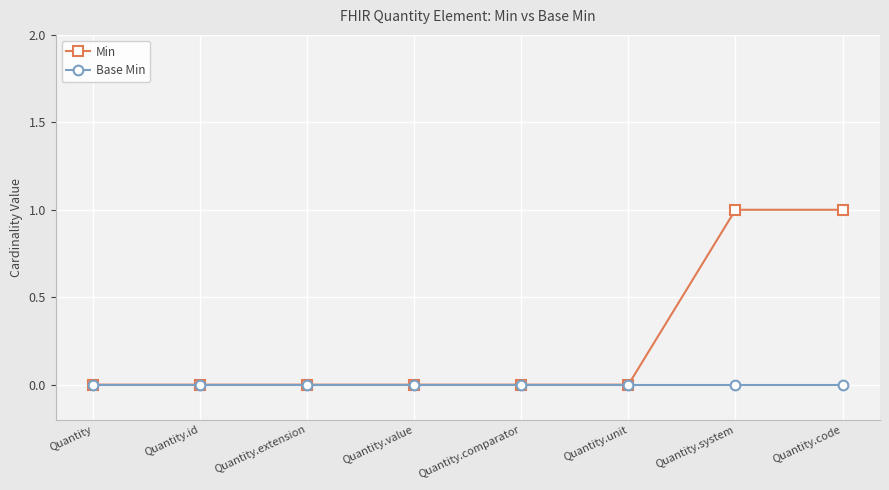

Is it true that Base Min equals 0 at Quantity?

True